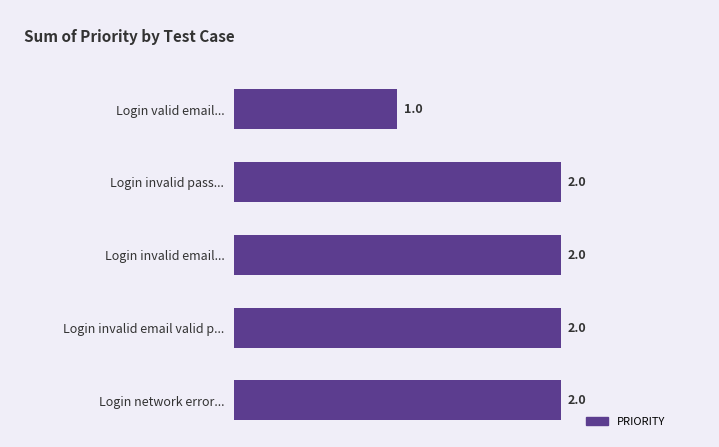

What is the change in value from Login valid email... to Login invalid email valid p...?

+1